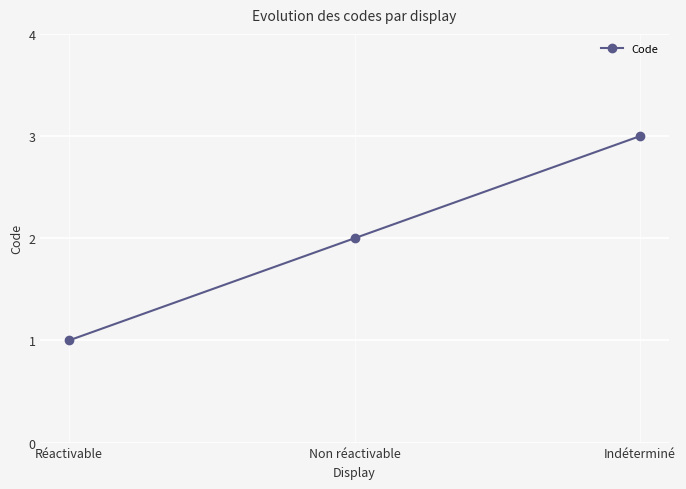

List the labels in order of value, largest first.

Indéterminé, Non réactivable, Réactivable